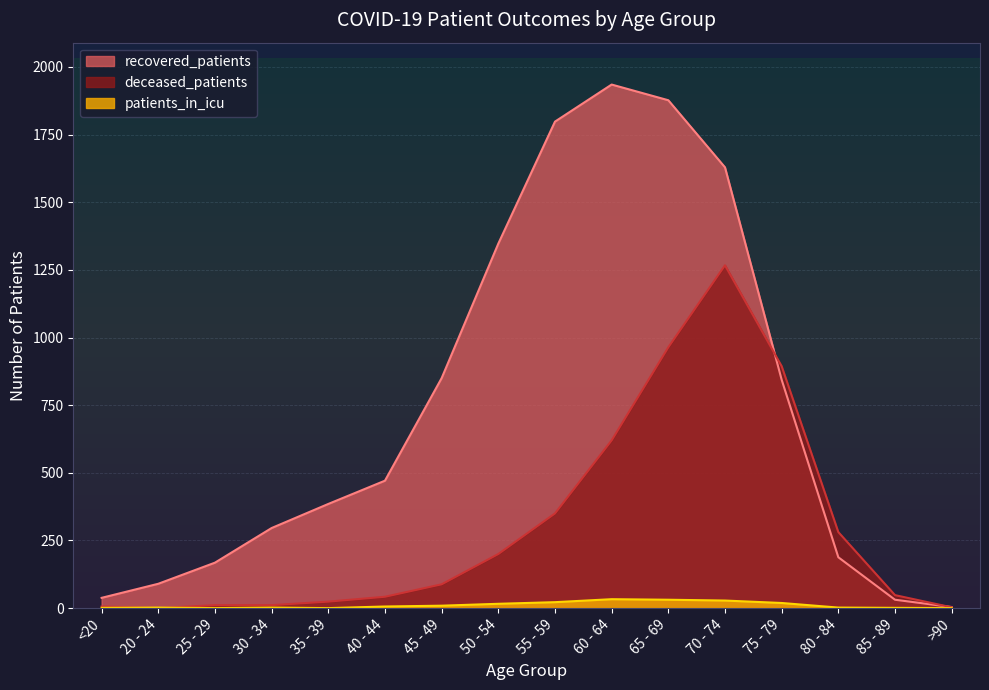

How many data points in recovered_patients are less than 471?

8